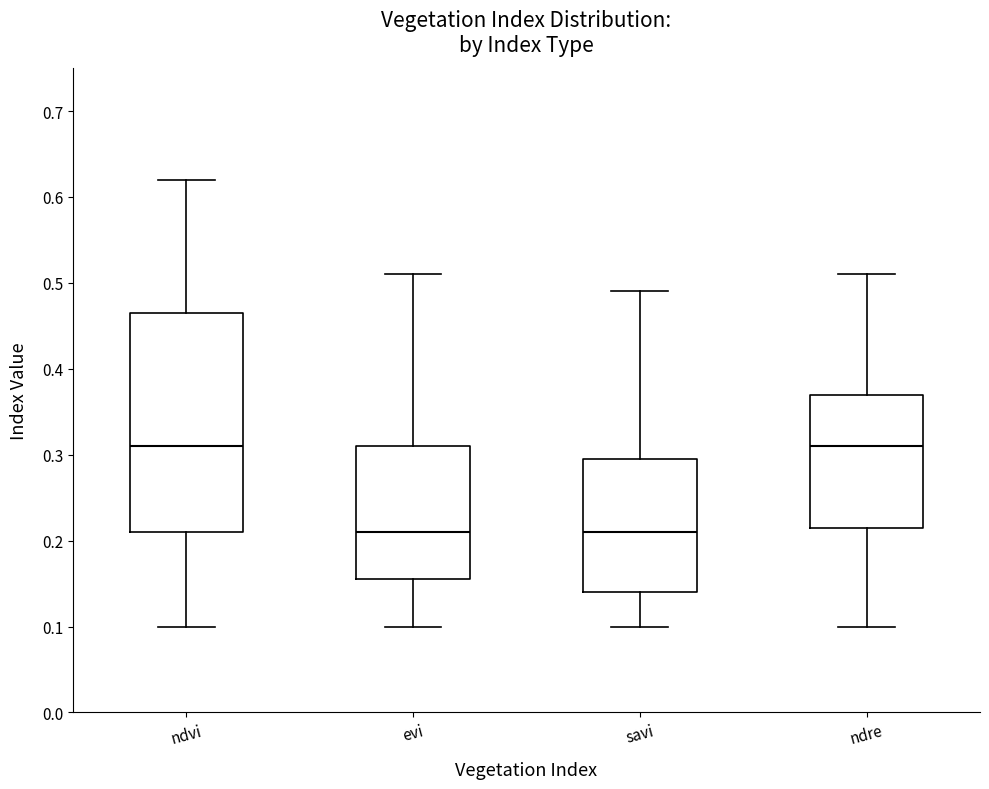

Comparing the boxes themselves (not the whiskers), which one is the tallest?

ndvi